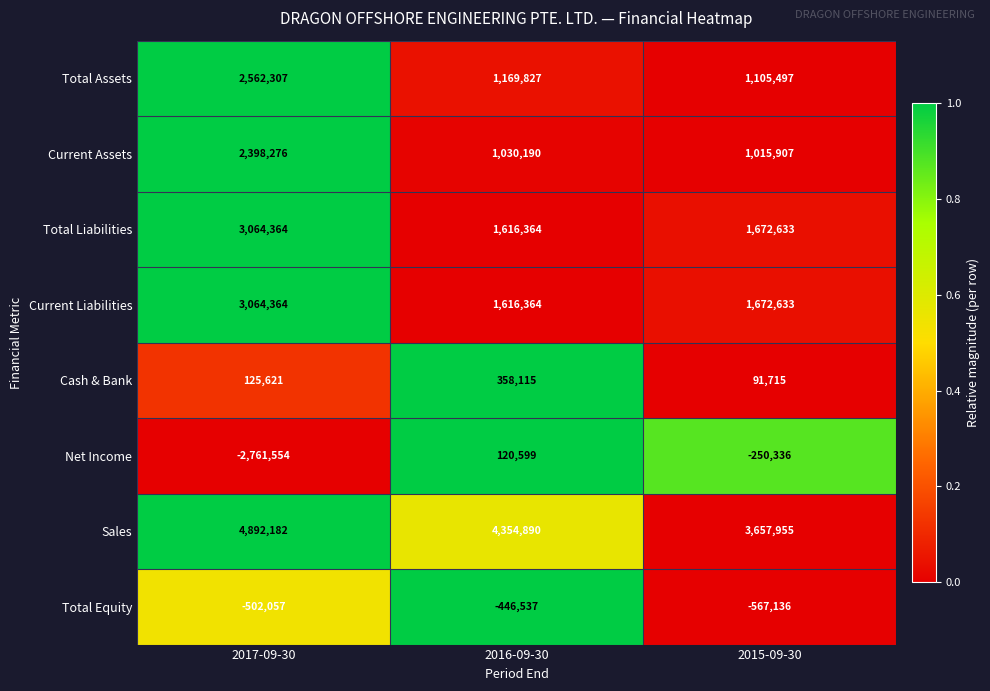

Between 2017-09-30 and 2016-09-30, which series saw the biggest shift?

Net Income